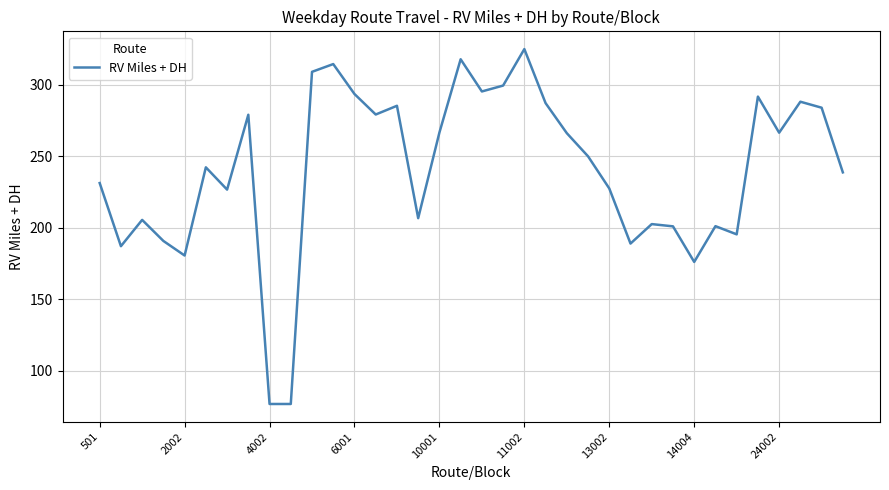

What is the maximum value shown in the chart?

324.8